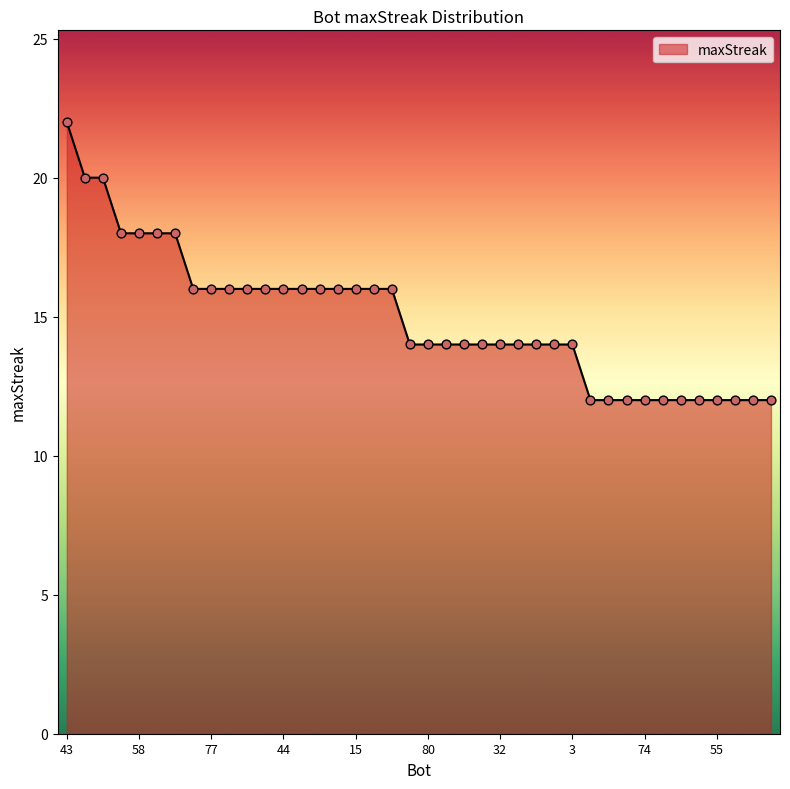

What is the maximum value shown in the chart?

22